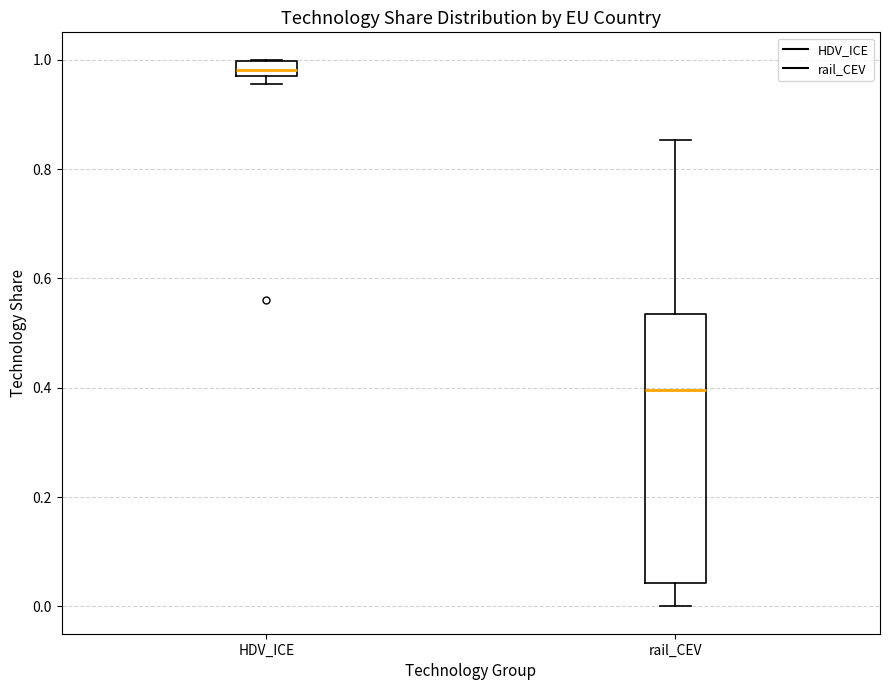

Which box is the tallest, from its lower edge to its upper edge?

rail_CEV